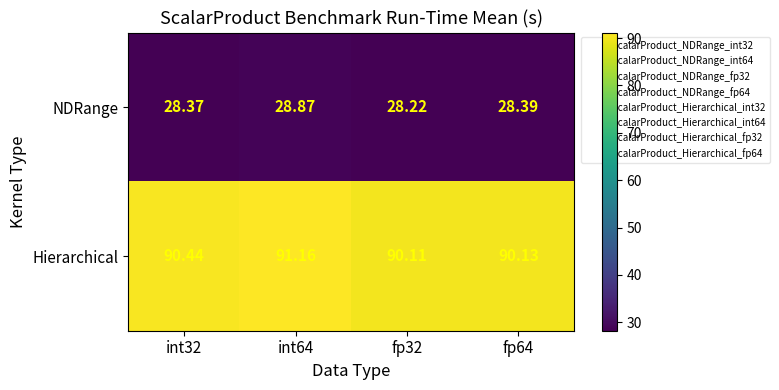

Which series has the largest range (max minus min)?

Hierarchical